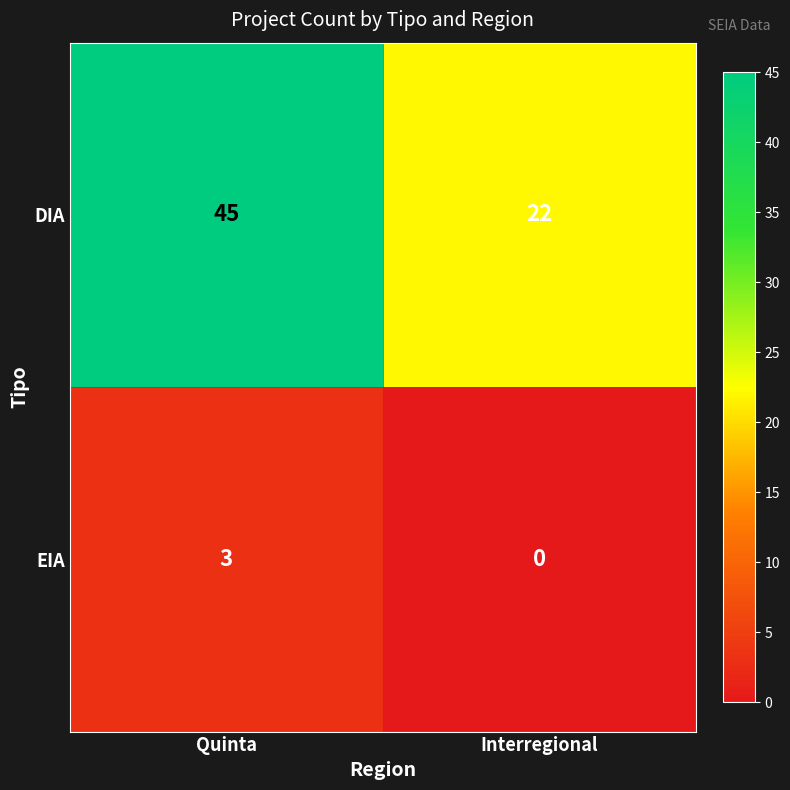

How many values in the DIA series are below 45?

1